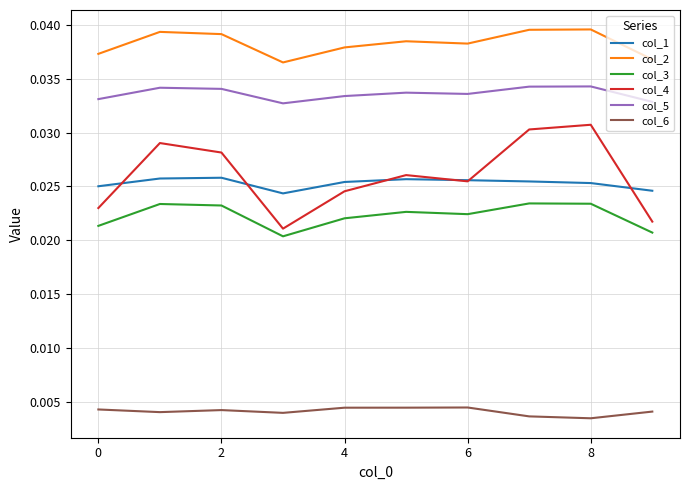

Does the chart have visible grid lines?

Yes